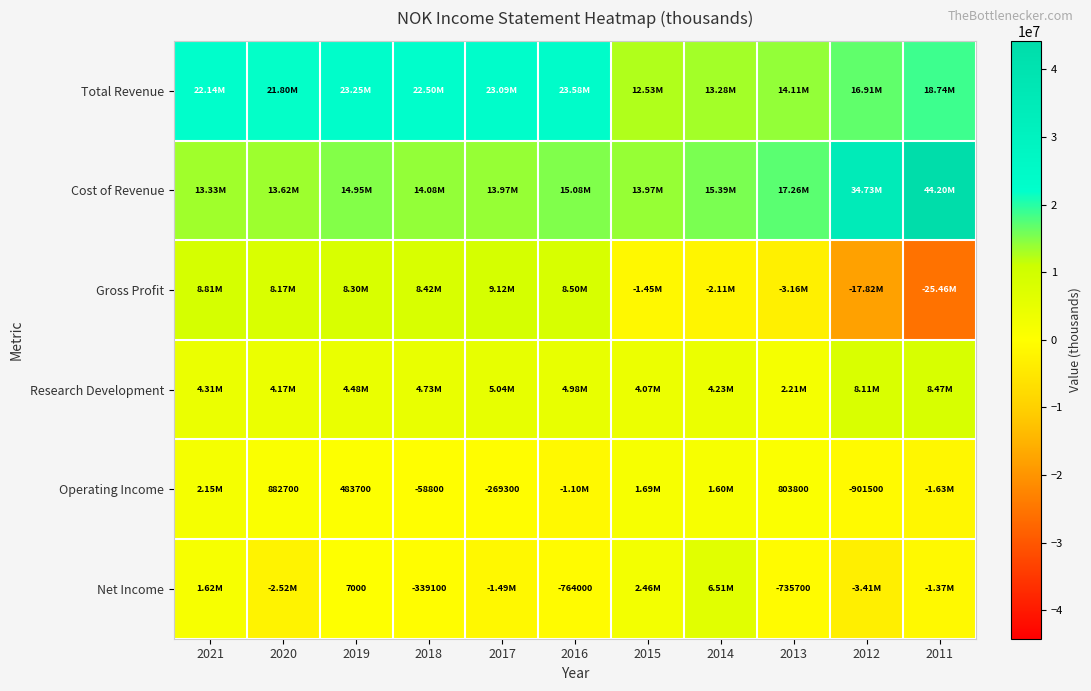

The Gross Profit series shows 5330449 at 2017. True or false?

False